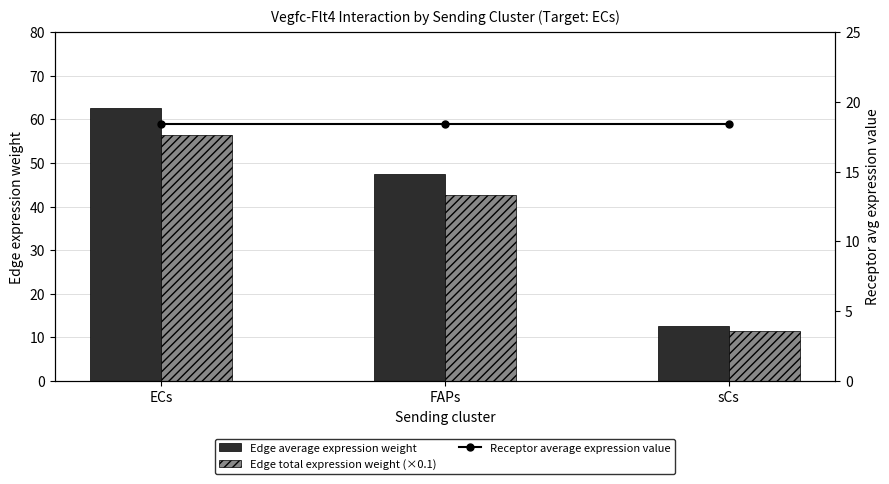

What are all the series names shown in the legend?

Edge average expression weight, Edge total expression weight (×0.1), Receptor average expression value